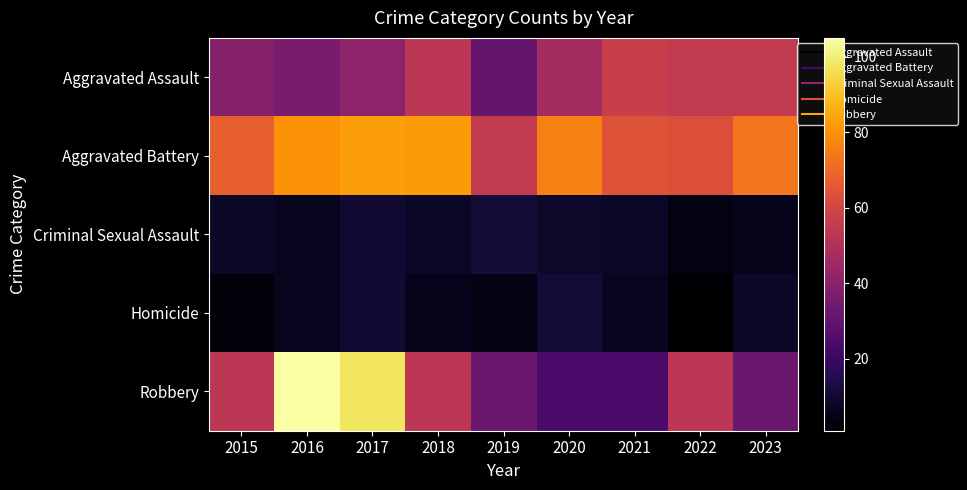

What is the maximum value shown in the chart?

105